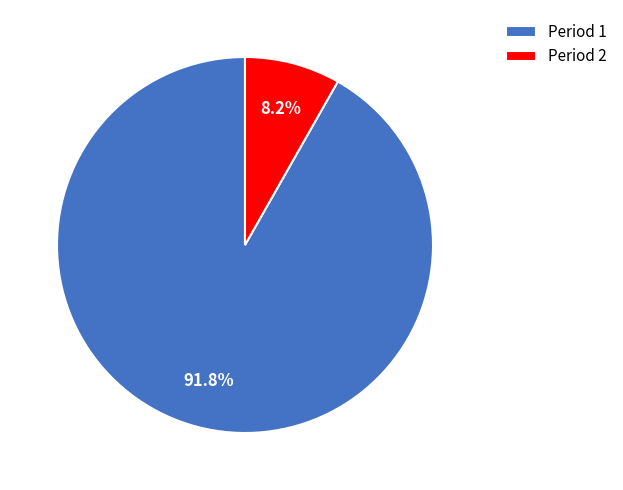

Between Period 2 and Period 1, which is larger?

Period 1